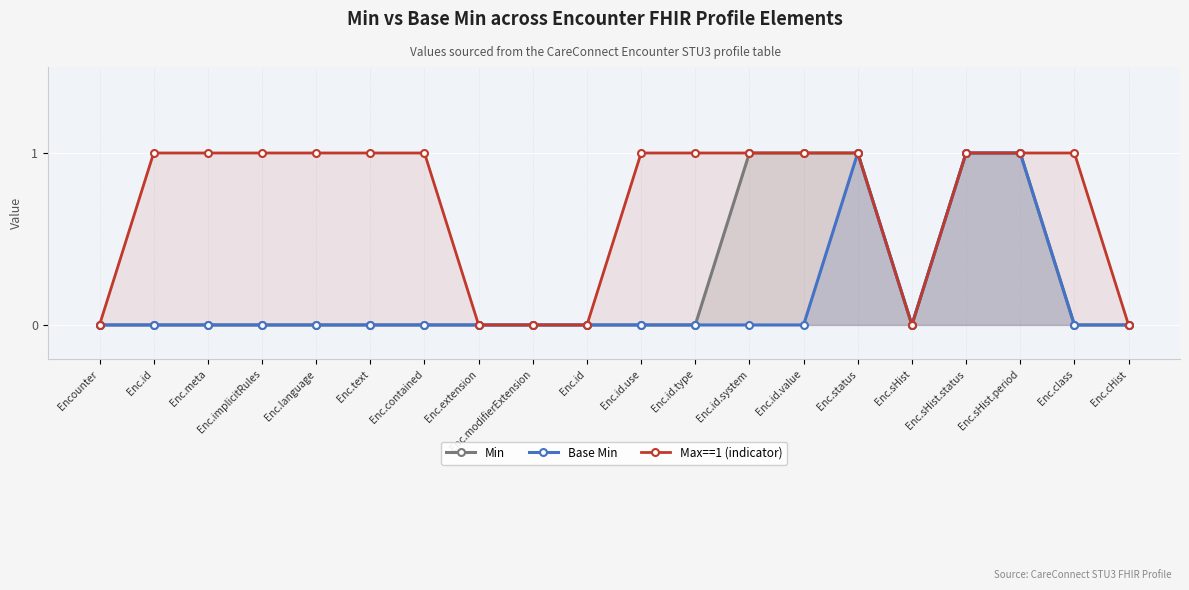

Reading left to right, extract all data points from this chart.

Min: Encounter=0	Enc.id=0	Enc.meta=0	Enc.implicitRules=0	Enc.language=0	Enc.text=0	Enc.contained=0	Enc.extension=0	Enc.modifierExtension=0	Enc.id=0	Enc.id.use=0	Enc.id.type=0	Enc.id.system=1	Enc.id.value=1	Enc.status=1	Enc.sHist=0	Enc.sHist.status=1	Enc.sHist.period=1	Enc.class=0	Enc.cHist=0
Base Min: Encounter=0	Enc.id=0	Enc.meta=0	Enc.implicitRules=0	Enc.language=0	Enc.text=0	Enc.contained=0	Enc.extension=0	Enc.modifierExtension=0	Enc.id=0	Enc.id.use=0	Enc.id.type=0	Enc.id.system=0	Enc.id.value=0	Enc.status=1	Enc.sHist=0	Enc.sHist.status=1	Enc.sHist.period=1	Enc.class=0	Enc.cHist=0
Max==1 (indicator): Encounter=0	Enc.id=1	Enc.meta=1	Enc.implicitRules=1	Enc.language=1	Enc.text=1	Enc.contained=1	Enc.extension=0	Enc.modifierExtension=0	Enc.id=0	Enc.id.use=1	Enc.id.type=1	Enc.id.system=1	Enc.id.value=1	Enc.status=1	Enc.sHist=0	Enc.sHist.status=1	Enc.sHist.period=1	Enc.class=1	Enc.cHist=0